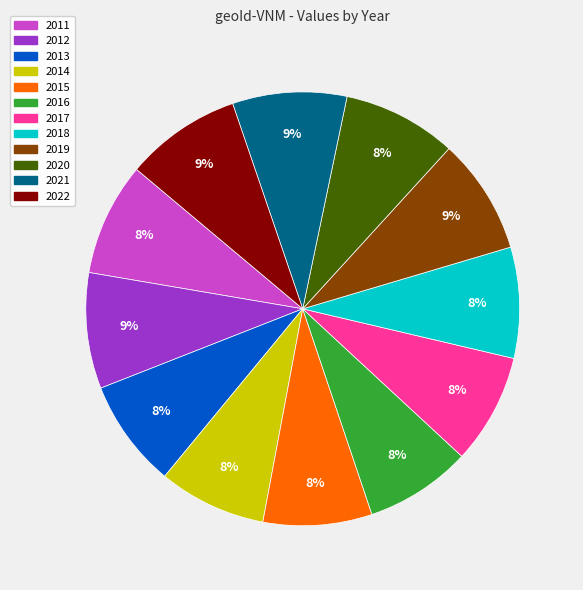

What percentage is the 2020 slice, to the nearest percent?

8%